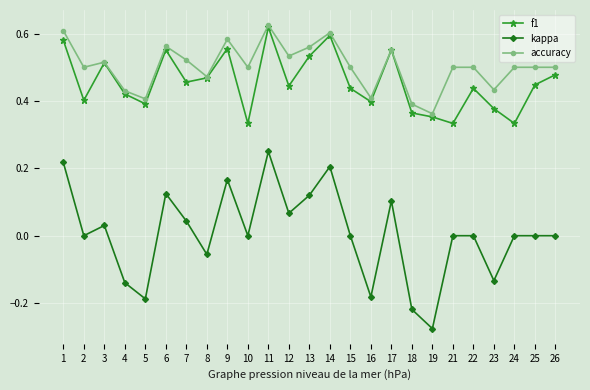

At how many categories does at least one series exceed 0?

25